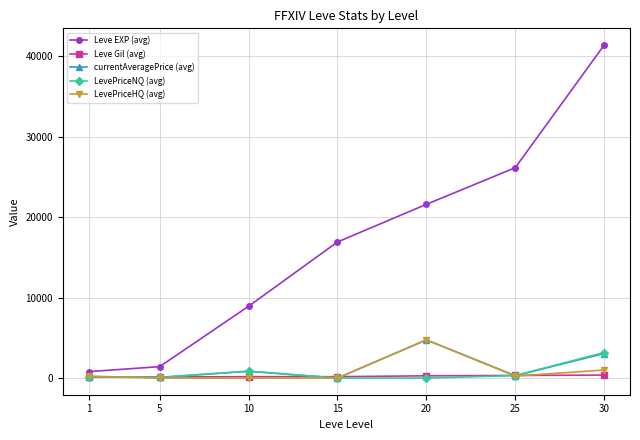

What is the greatest value displayed?

41410